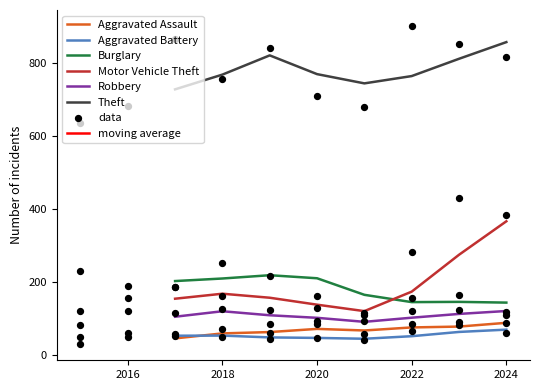

Which series has the largest Y range (max minus min)?

Motor Vehicle Theft